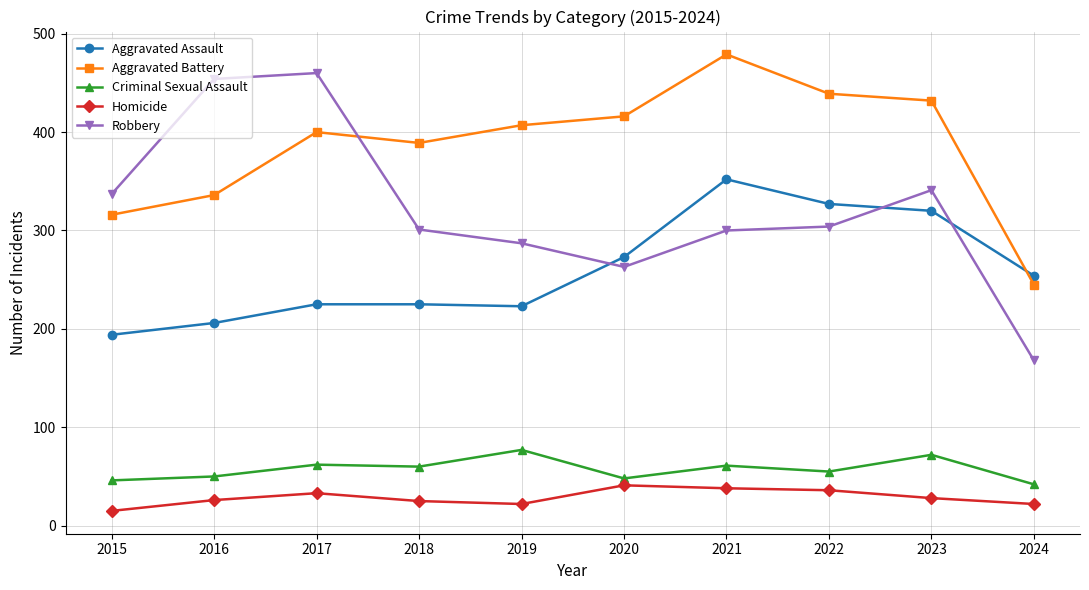

Is the value of Criminal Sexual Assault at 2024 greater than the value of Aggravated Assault at 2019?

No